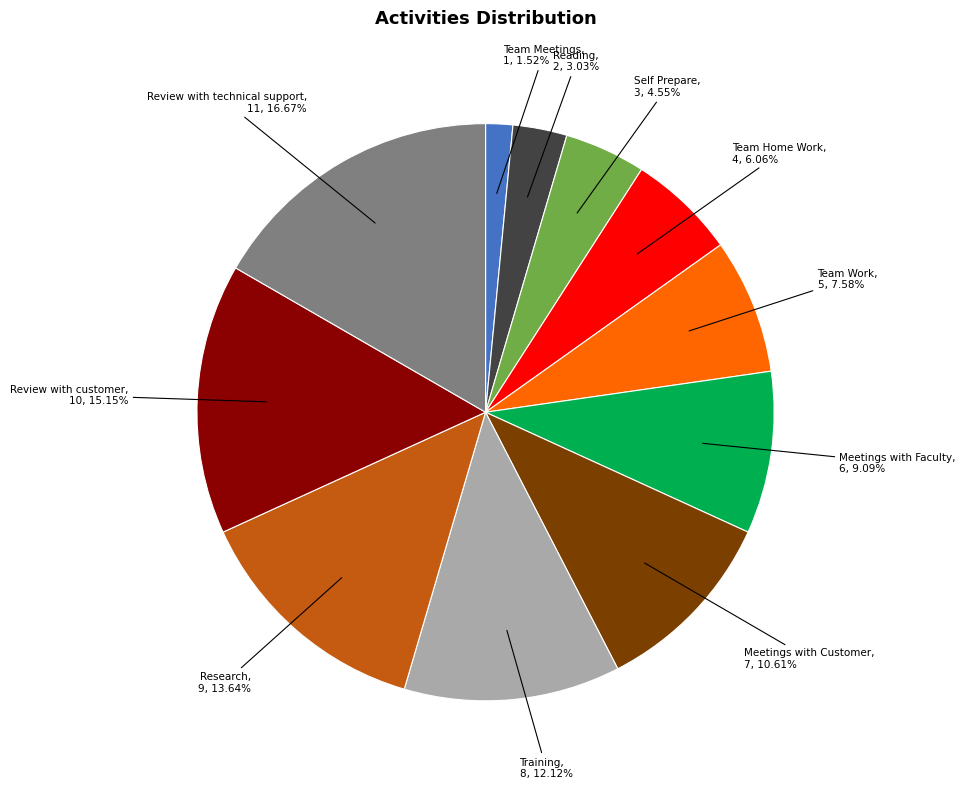

The Team Home Work slice represents 6% of the pie. True or false?

True